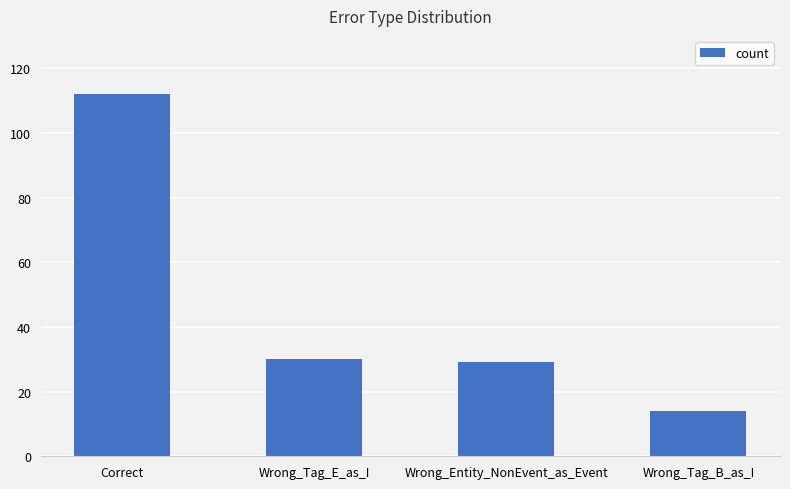

Reading left to right, extract all data points from this chart.

112	30	29	14